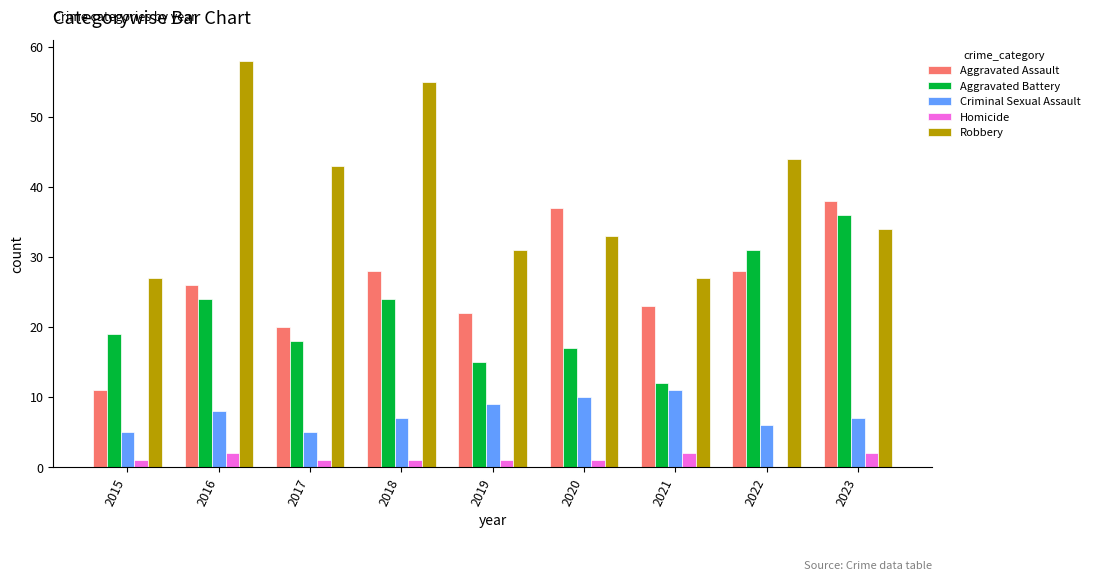

What is the maximum value for Aggravated Assault?

38